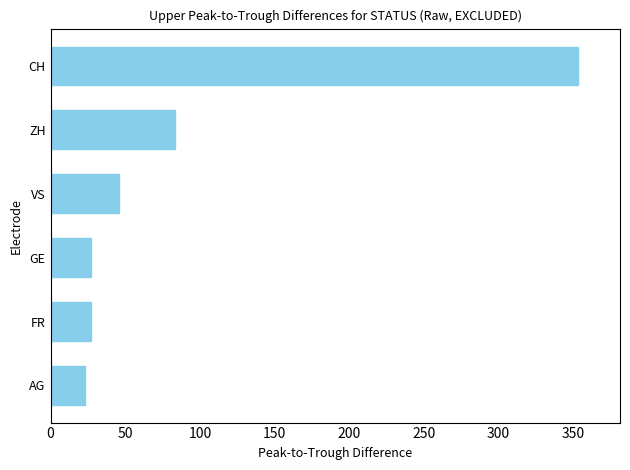

Is it true that the value at VS is 46?

True